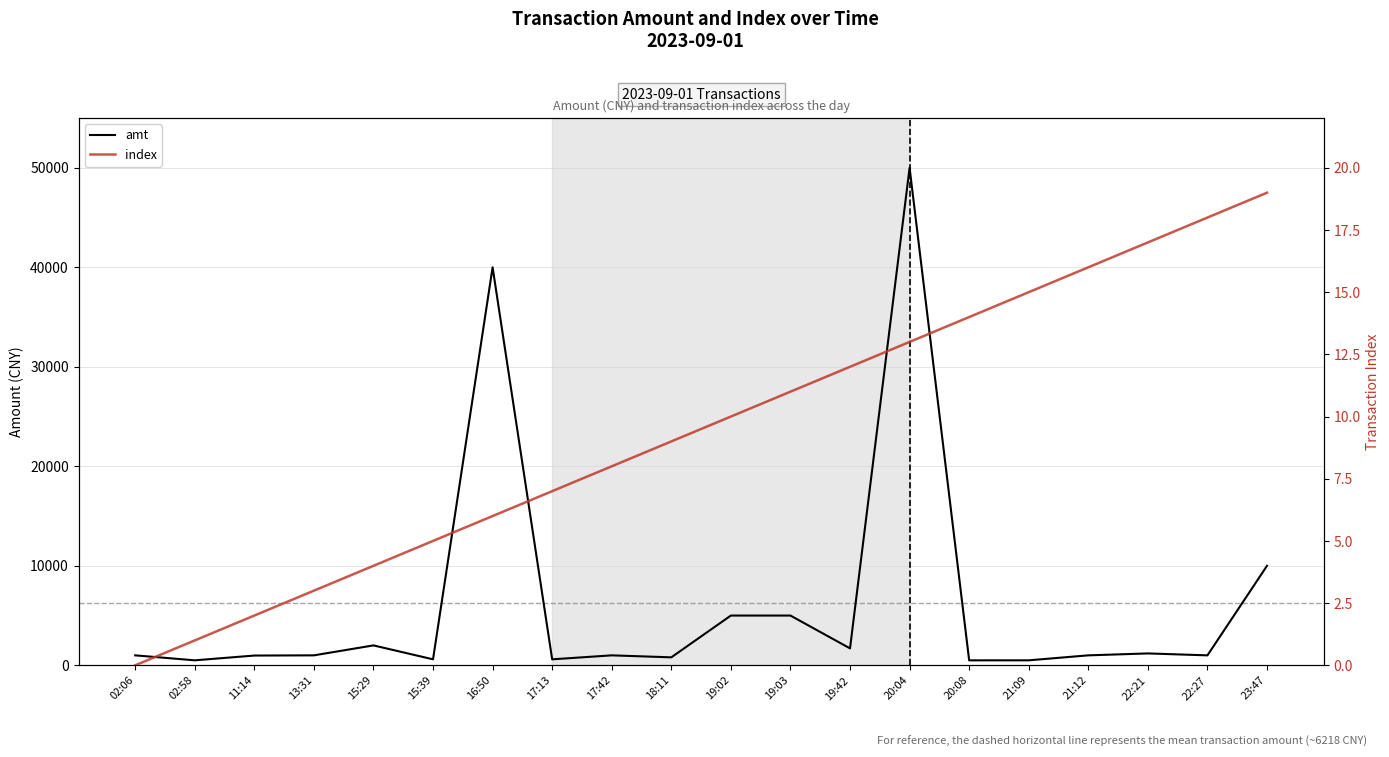

What is the difference between the second highest and second lowest values in the index series?

17.0